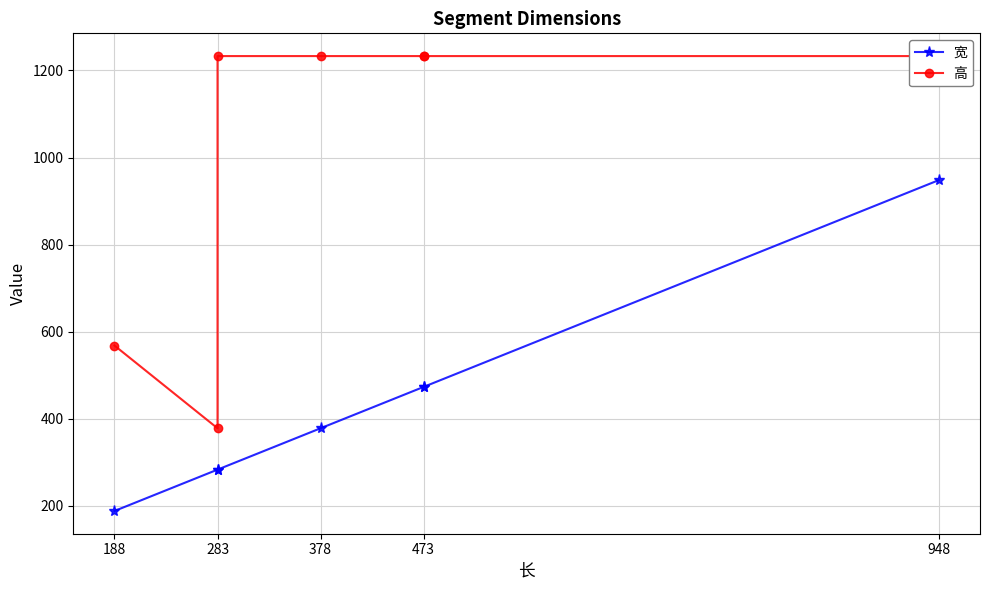

True or false: 宽 and 高 cross at least once.

False